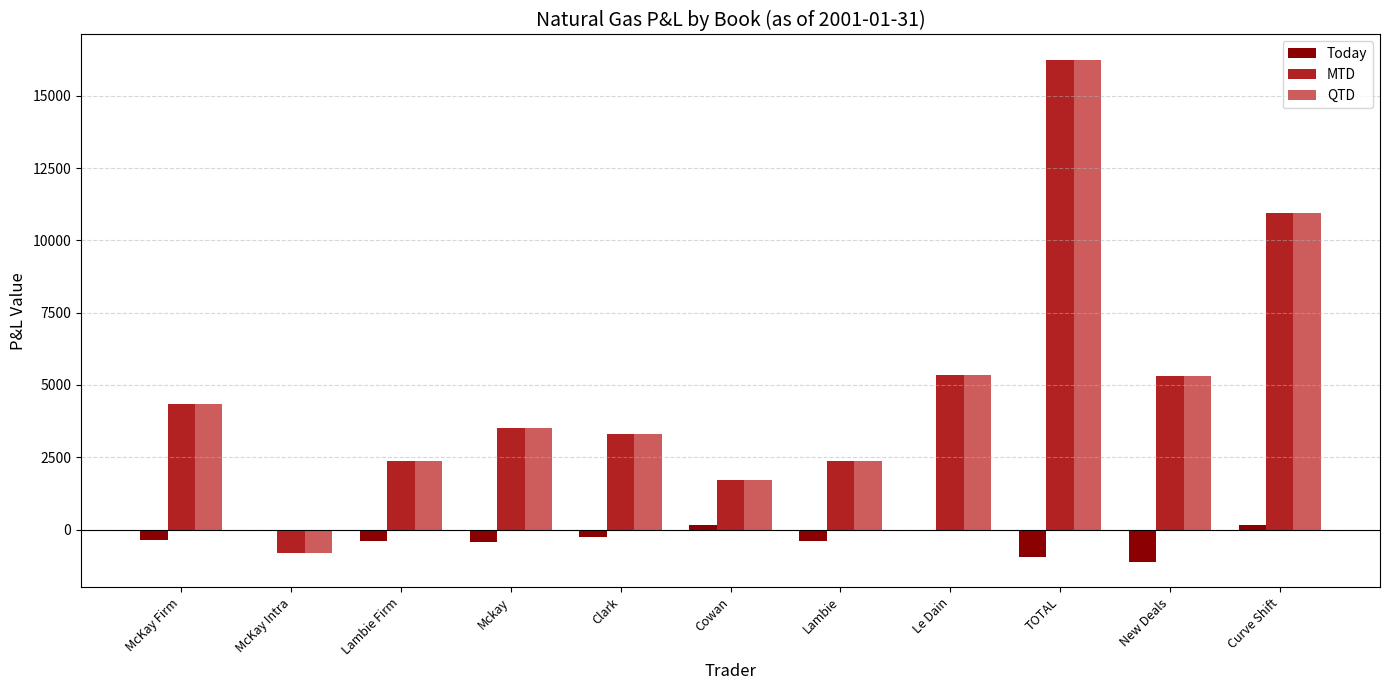

Which label corresponds to the largest value in the chart?

TOTAL